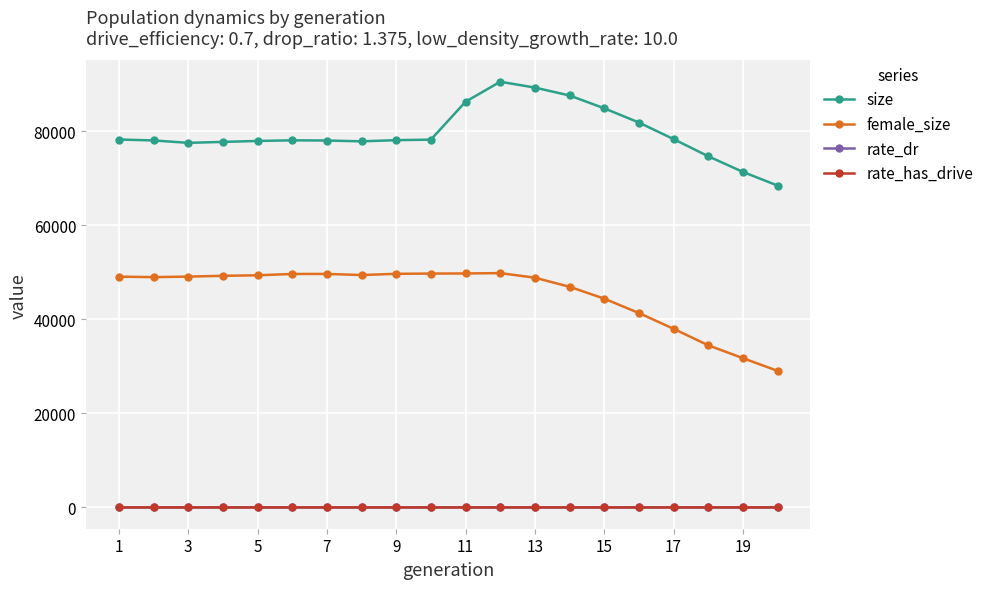

What is the maximum value shown in the chart?

90584.0